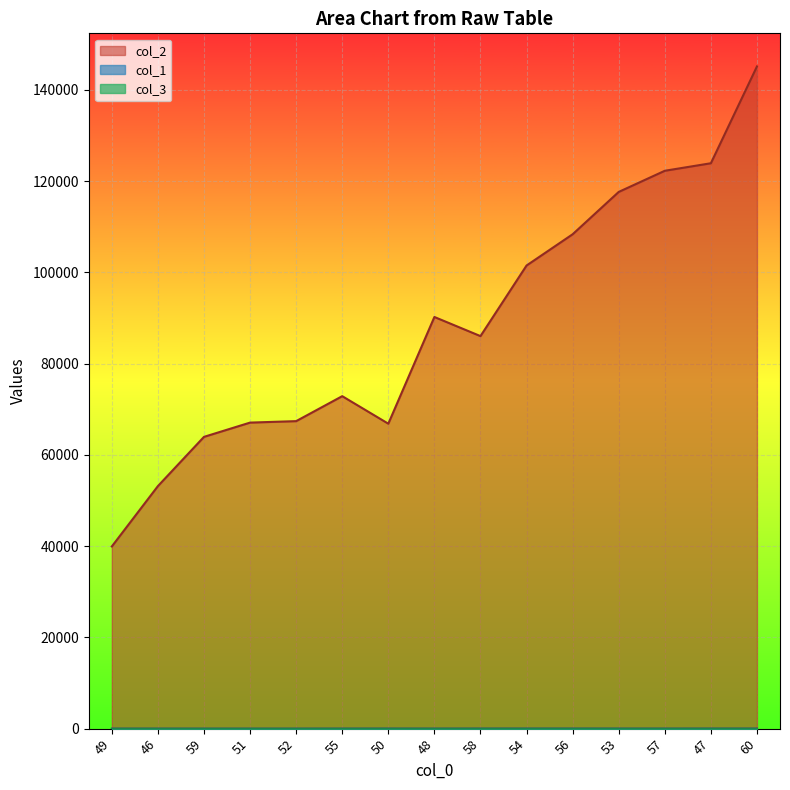

At which label does col_2 first exceed 86038?

48